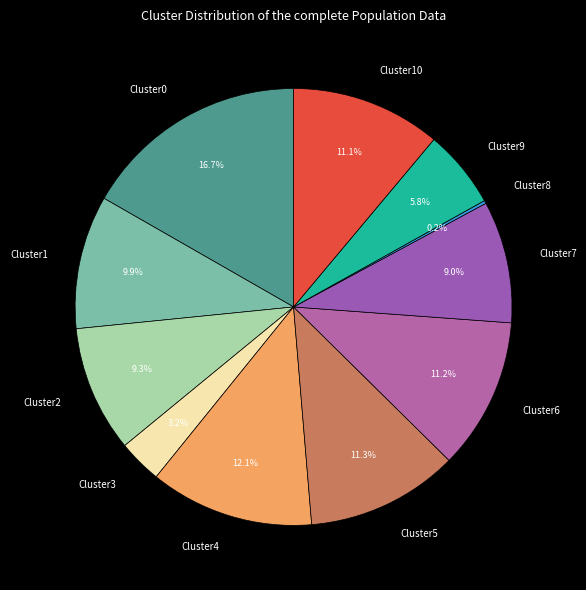

Is the sum of Cluster7 and Cluster5 greater than half?

No